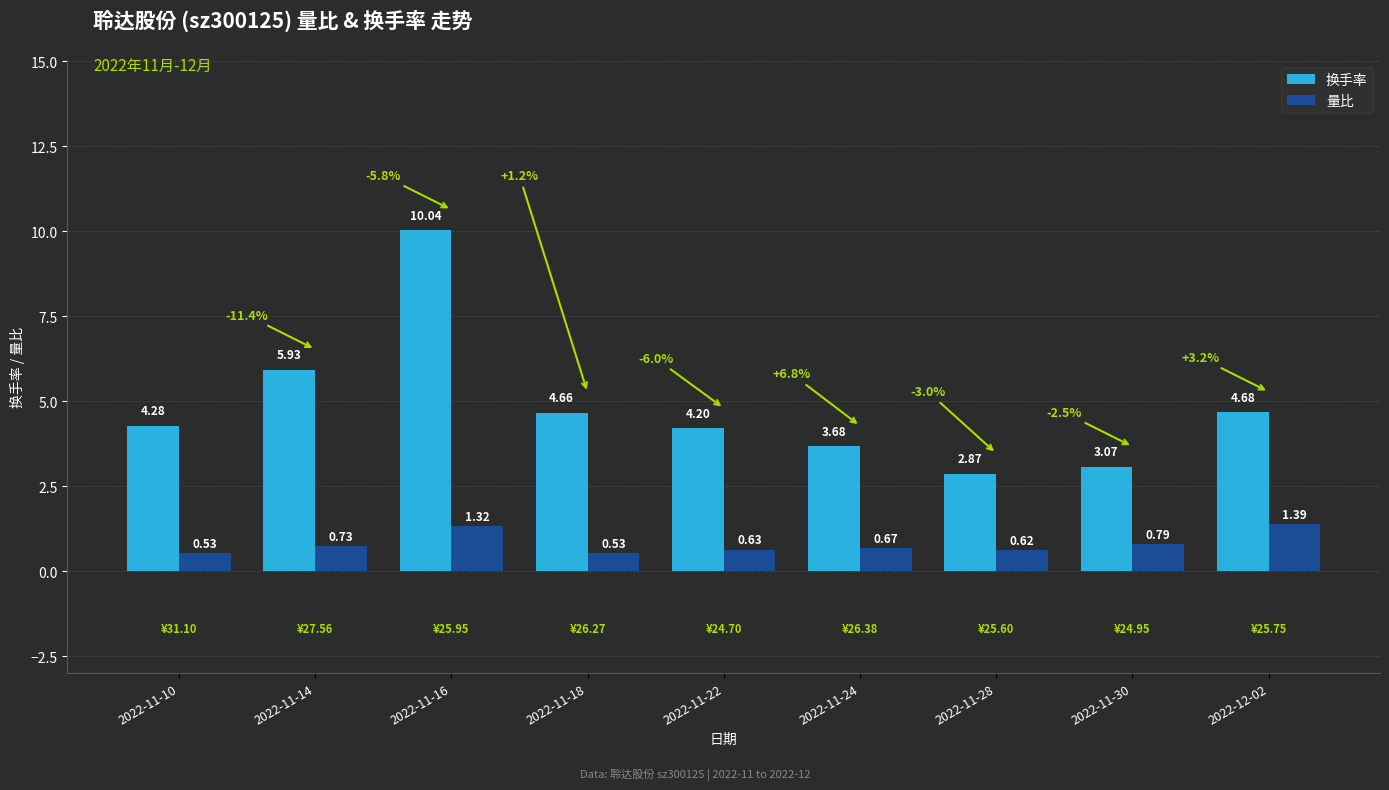

The 换手率 series shows 1.3 at 2022-11-18. True or false?

False